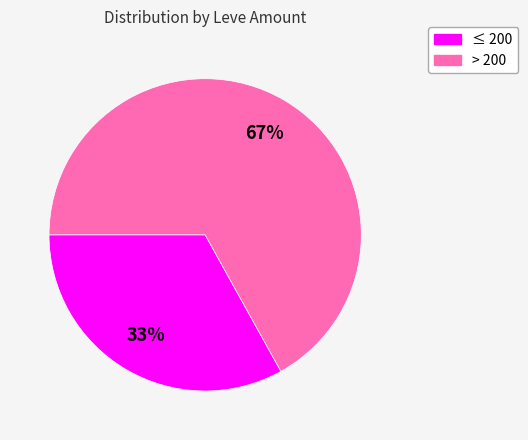

Does any single category account for the majority?

Yes